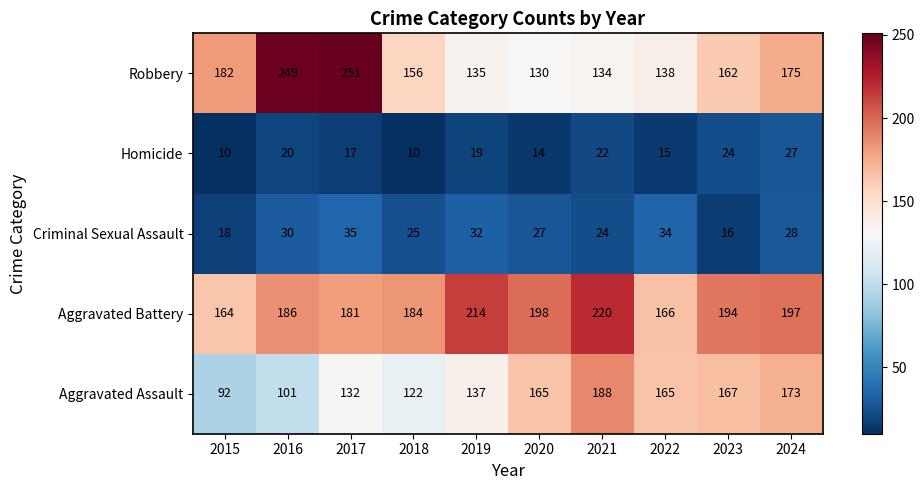

True or false: Homicide has a value of 2 at 2015.

False